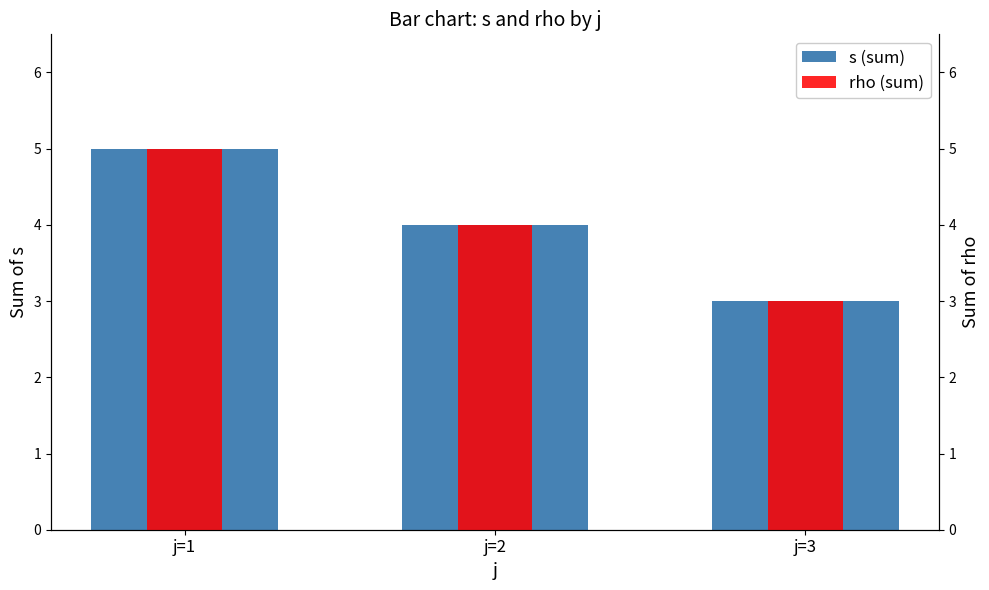

What is the approximate value of rho (sum) at j=1?

5